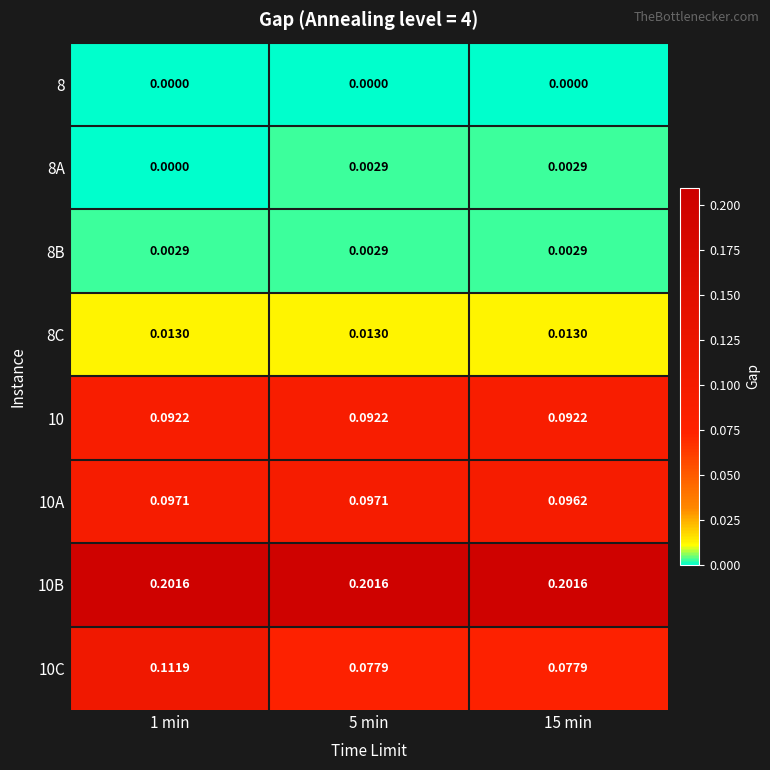

Is the value of 10 at 15 min greater than the value of 8B at 1 min?

Yes